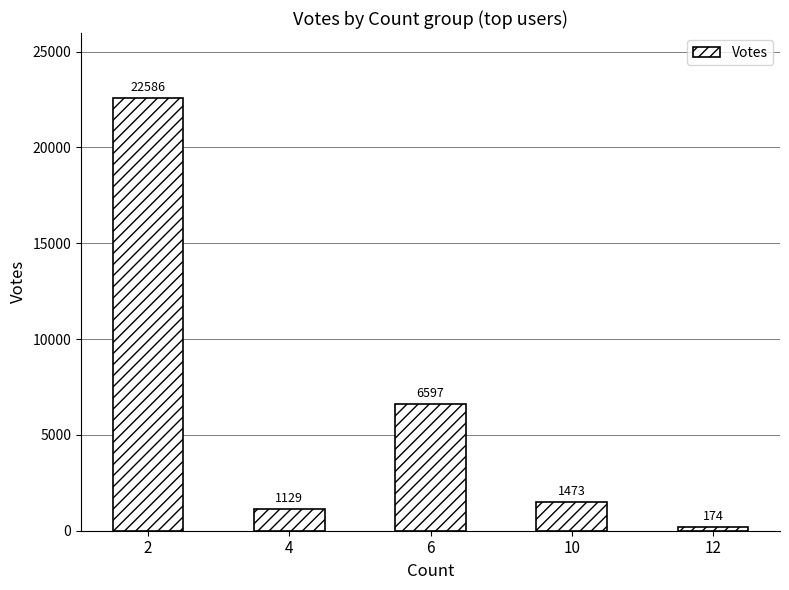

The value at 6 is 6597. True or false?

True